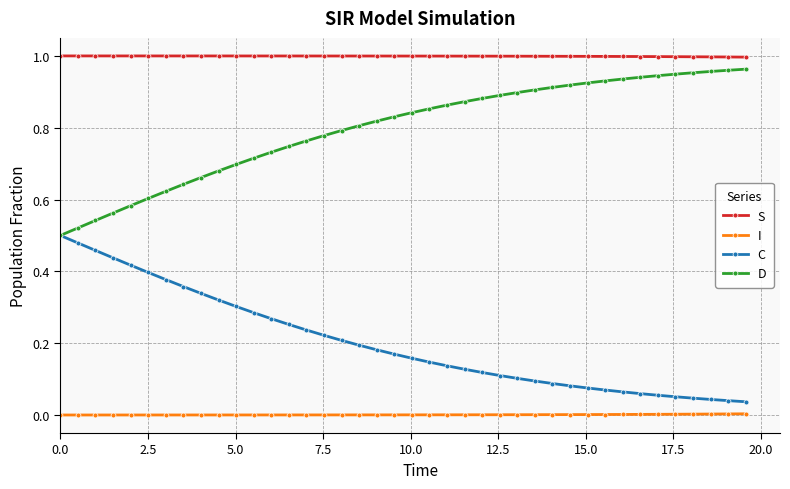

How many lines are shown in the chart?

4